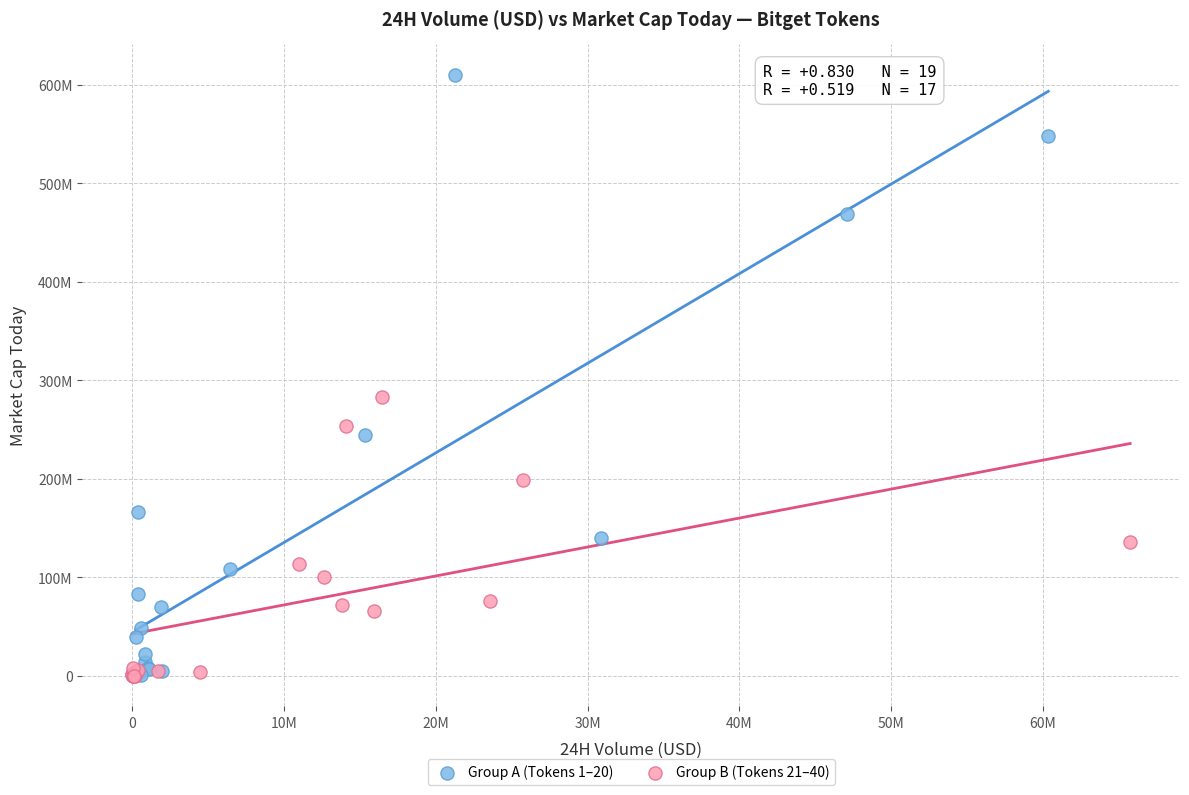

What are all the series names shown in the legend?

Group A (Tokens 1–20), Group B (Tokens 21–40)